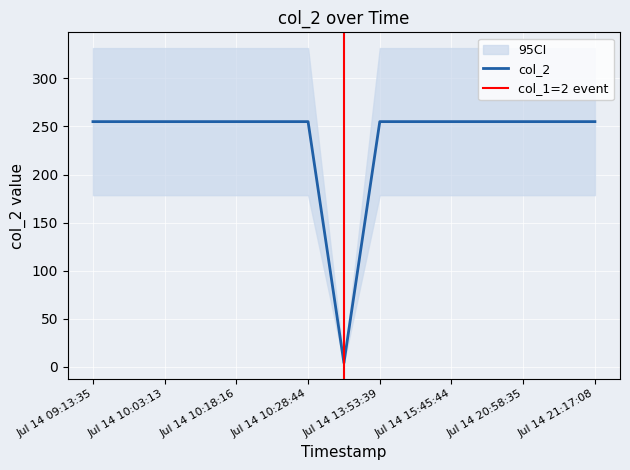

What is the ratio of the value at Jul 14 09:13:35 to the value at Jul 14 10:03:13?

1.0